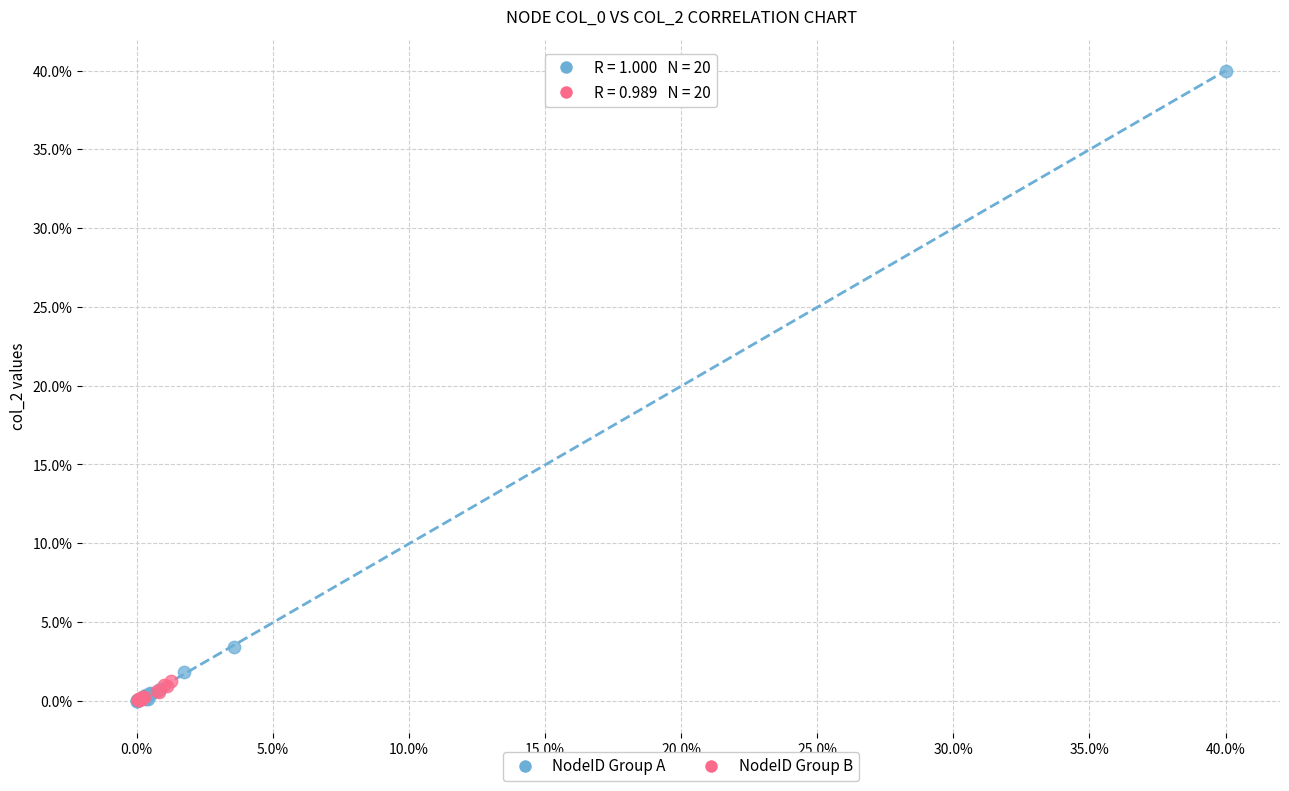

What are all the series names shown in the legend?

NodeID Group A, NodeID Group B